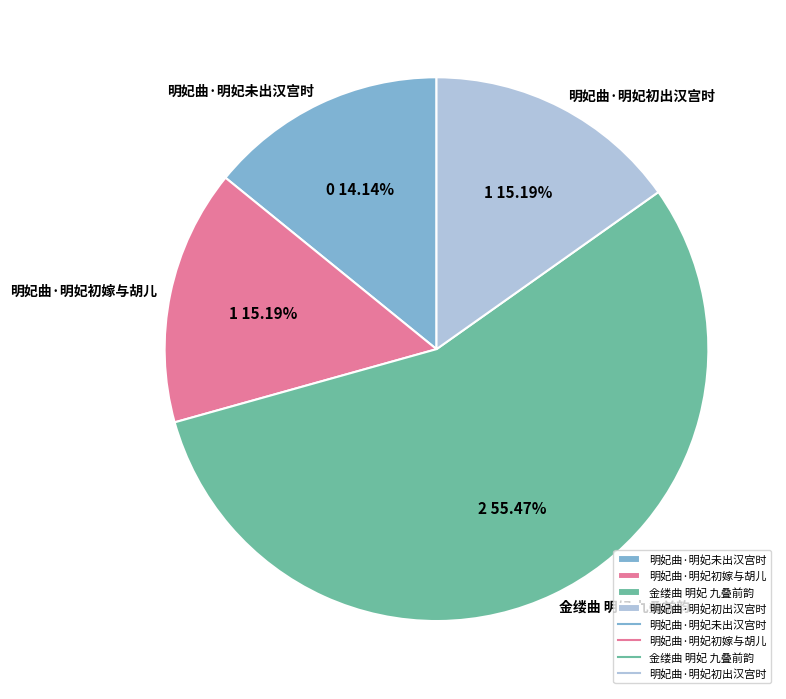

Between 明妃曲·明妃未出汉宫时 and 明妃曲·明妃初出汉宫时, which is larger?

明妃曲·明妃初出汉宫时